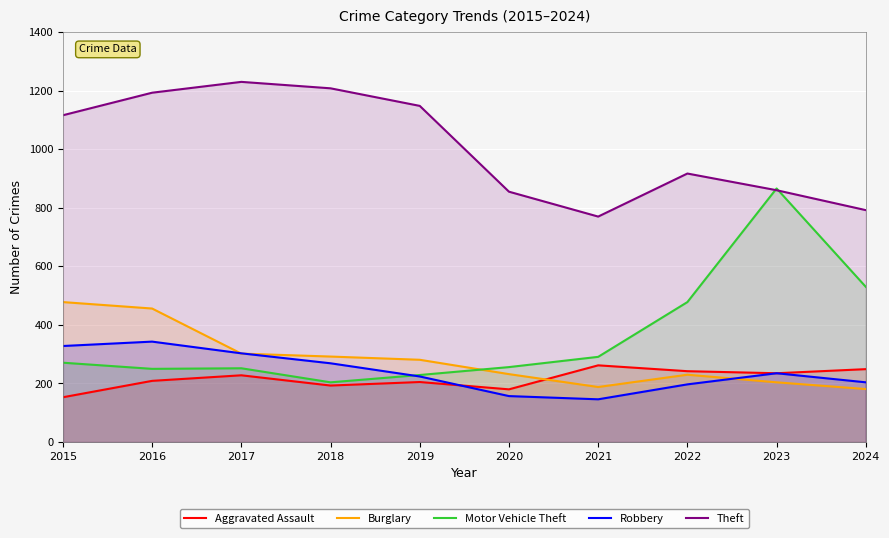

Which series ends up on top after the final intersection of Burglary and Robbery?

Robbery